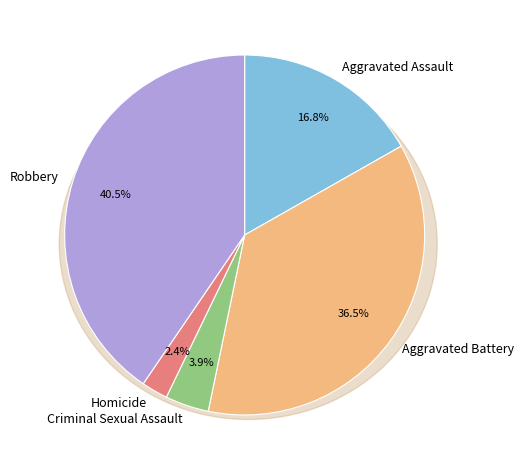

Is there any slice that represents more than half of the pie?

No